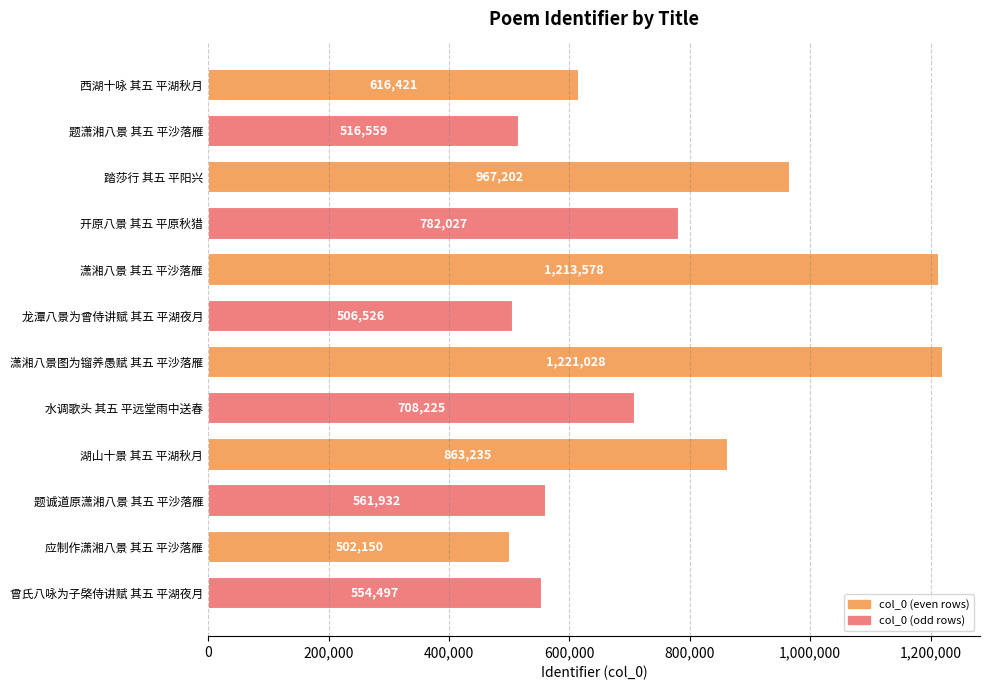

What is the average value?

751115